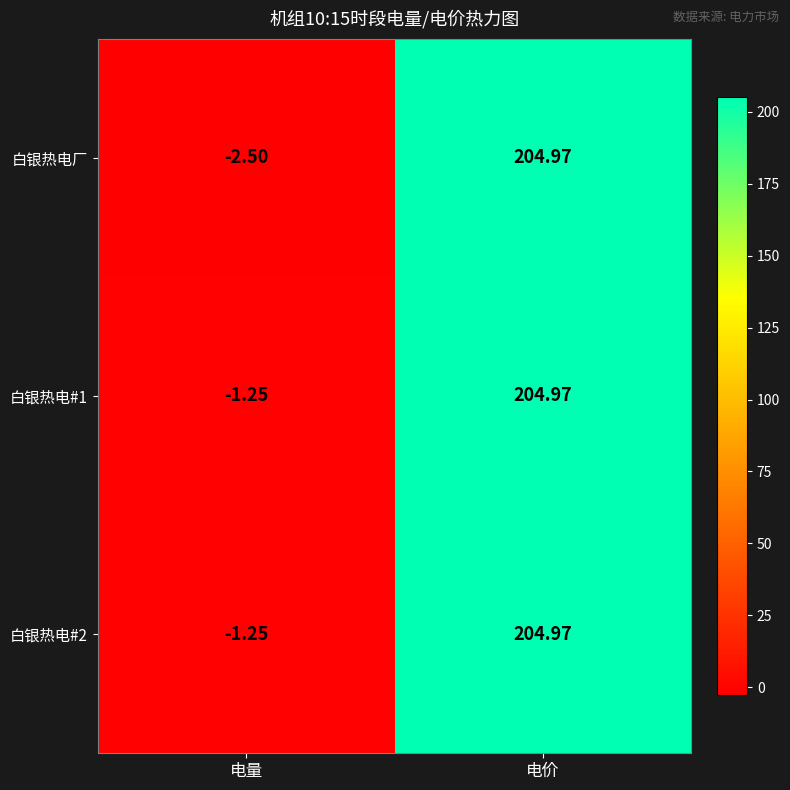

At which category is the sum across all series the highest?

电价